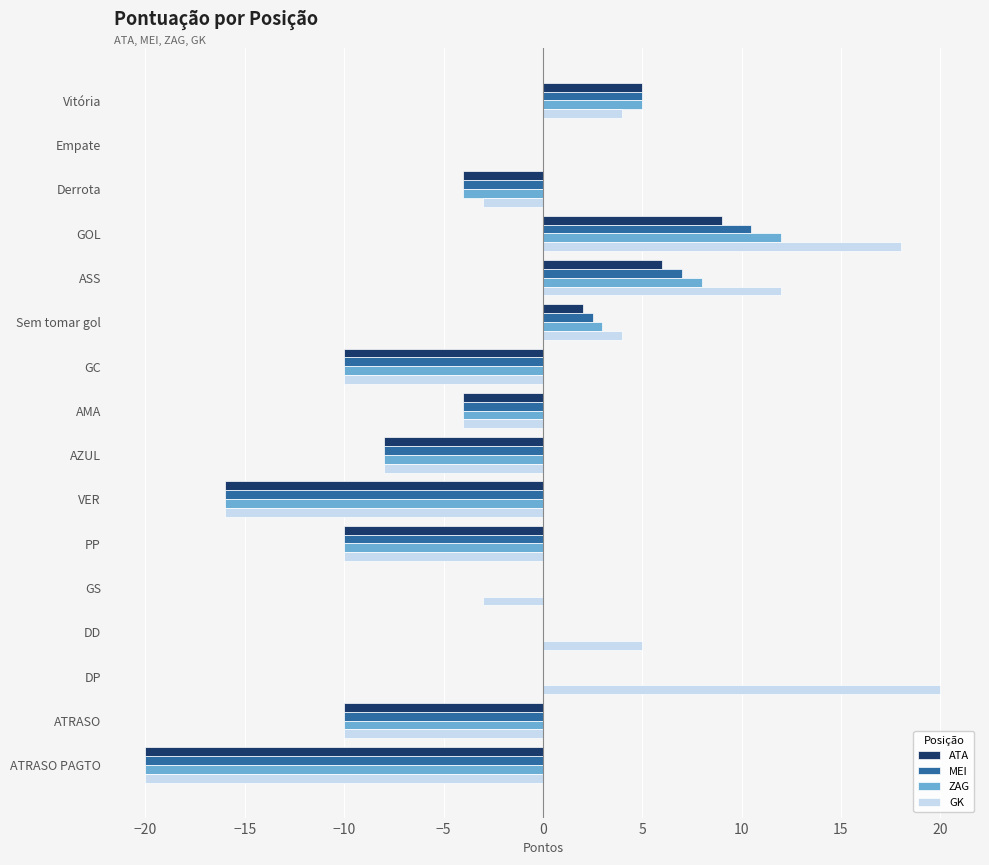

What is the sum of the GK values at GC and GOL?

8.0